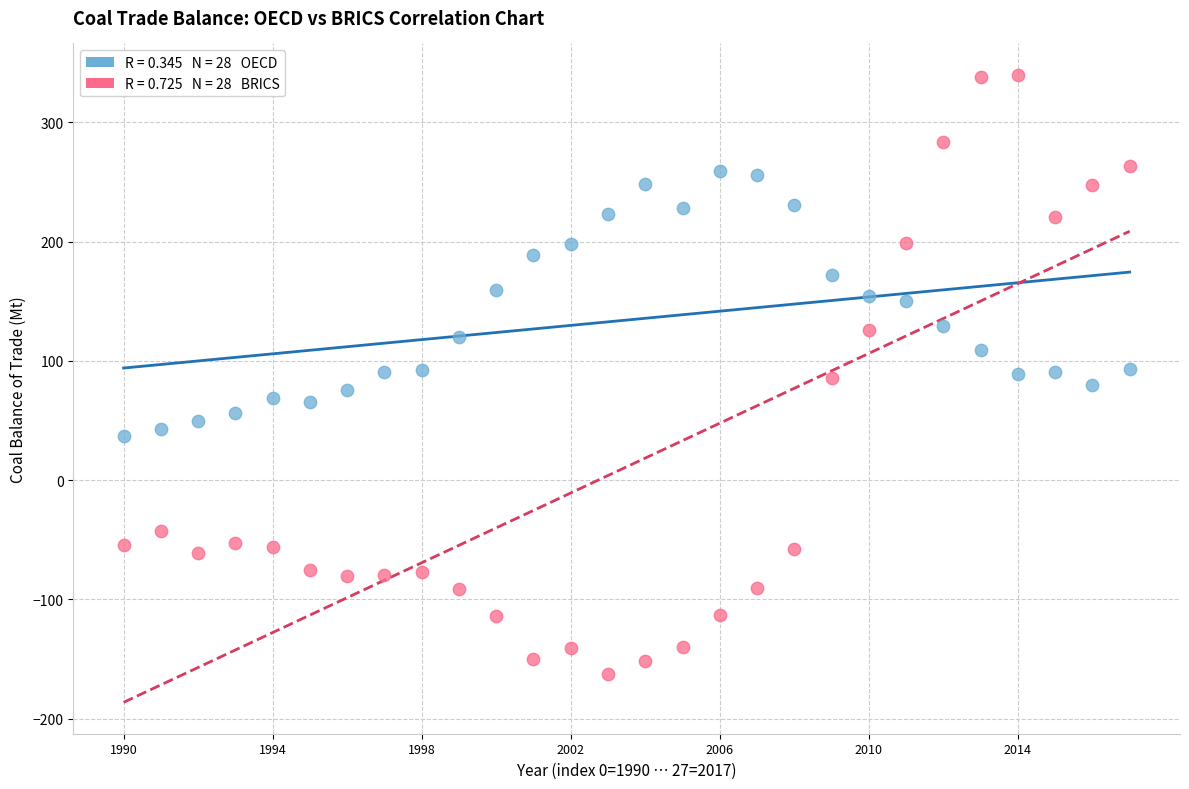

Across all data points, what is the range of Y values (max minus min)?

502.7